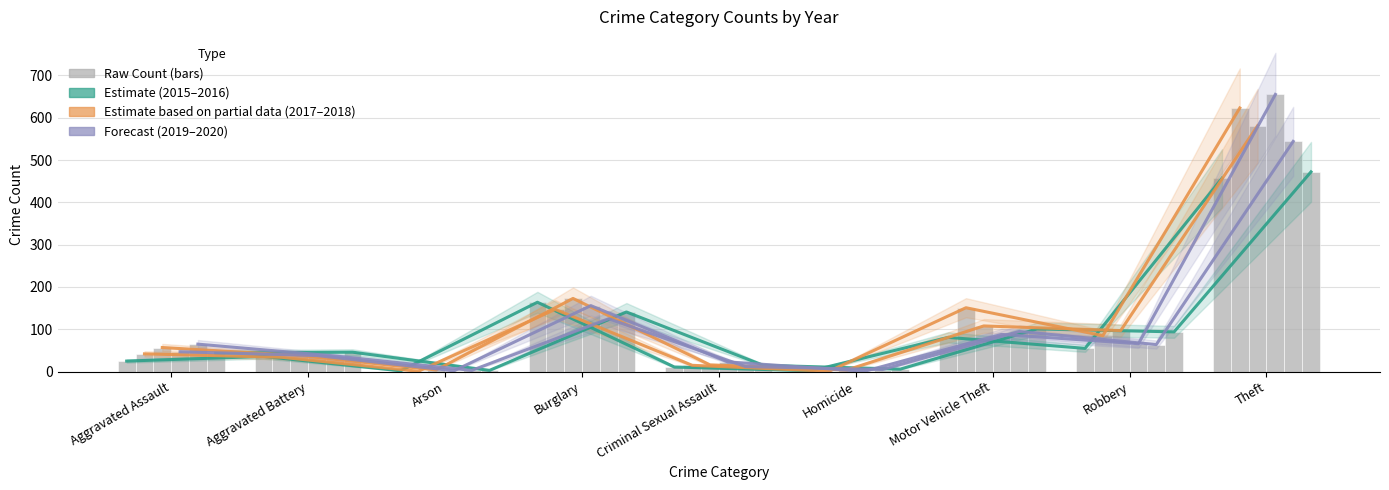

Is it true that Estimate (2016) equals 6 at Homicide?

True